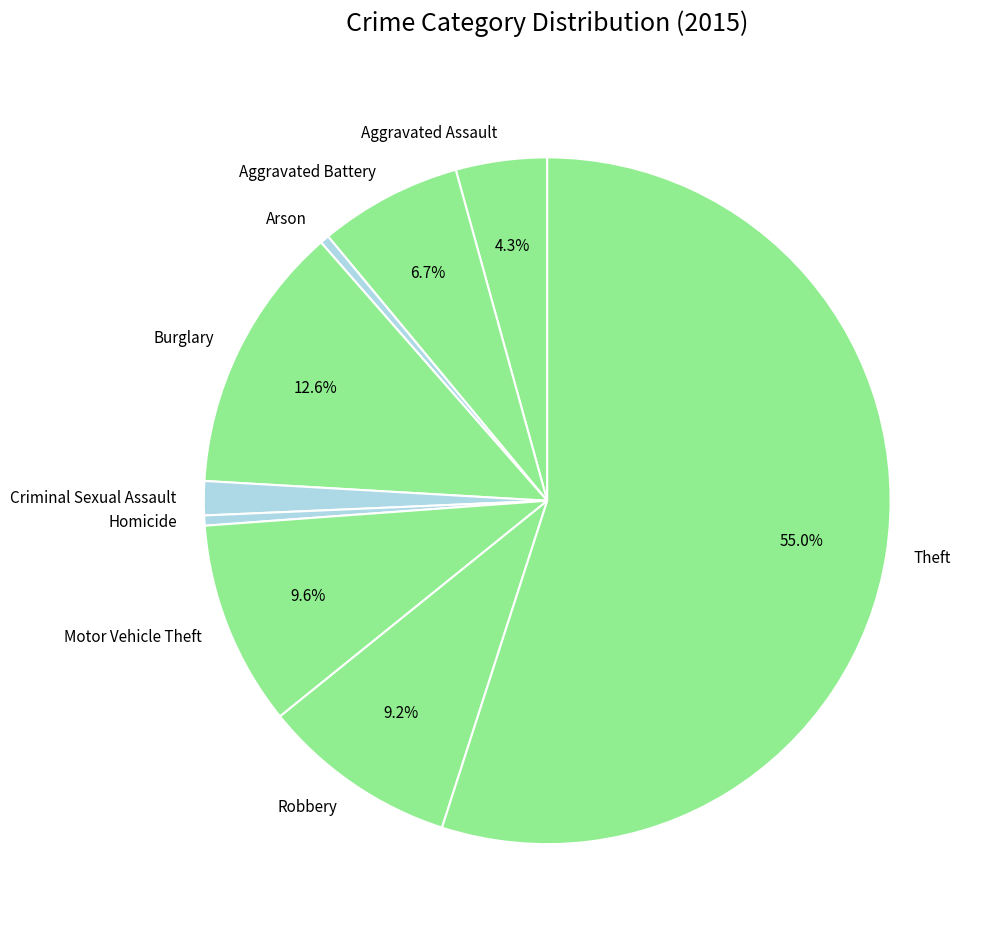

To the nearest percent, what is the combined percentage of Robbery and Aggravated Battery?

16%